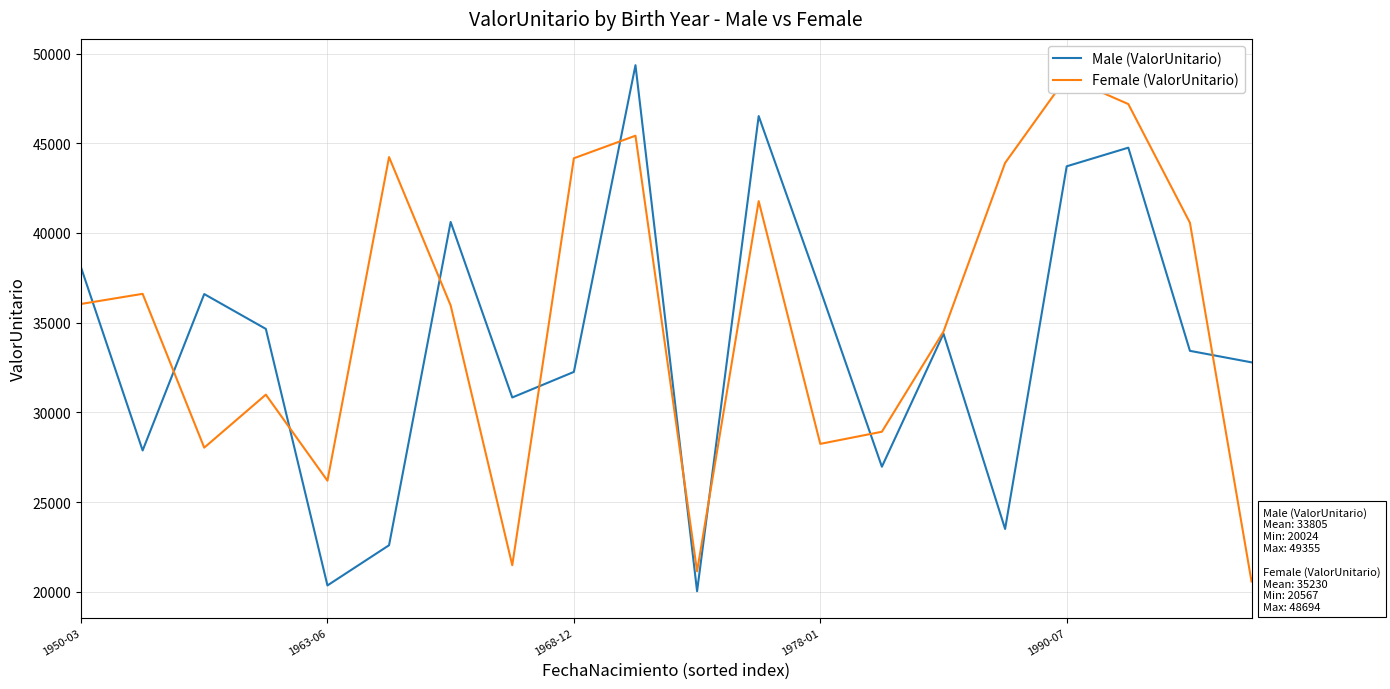

Rank the series by their maximum value, from lowest to highest.

Female (ValorUnitario), Male (ValorUnitario)